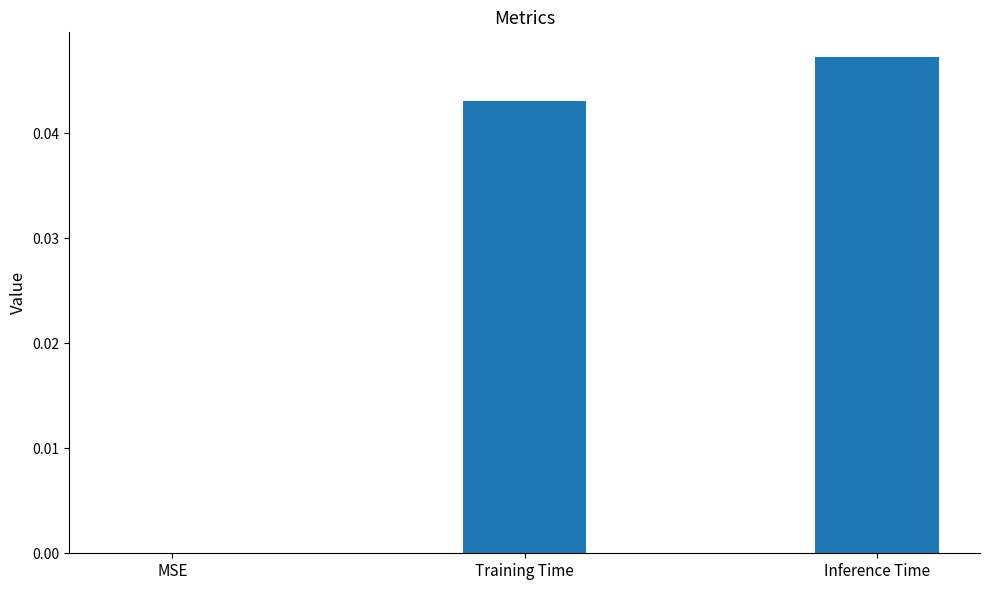

The chart shows a value of 0.0 at Training Time. True or false?

True